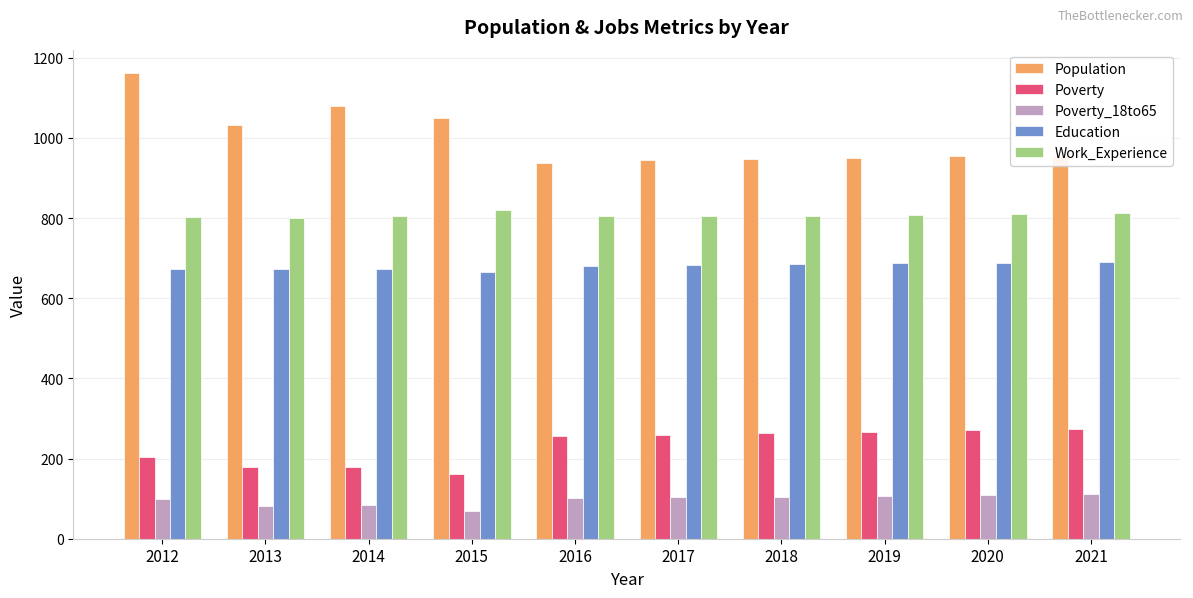

Is it true that Work_Experience equals 806 at 2014?

True